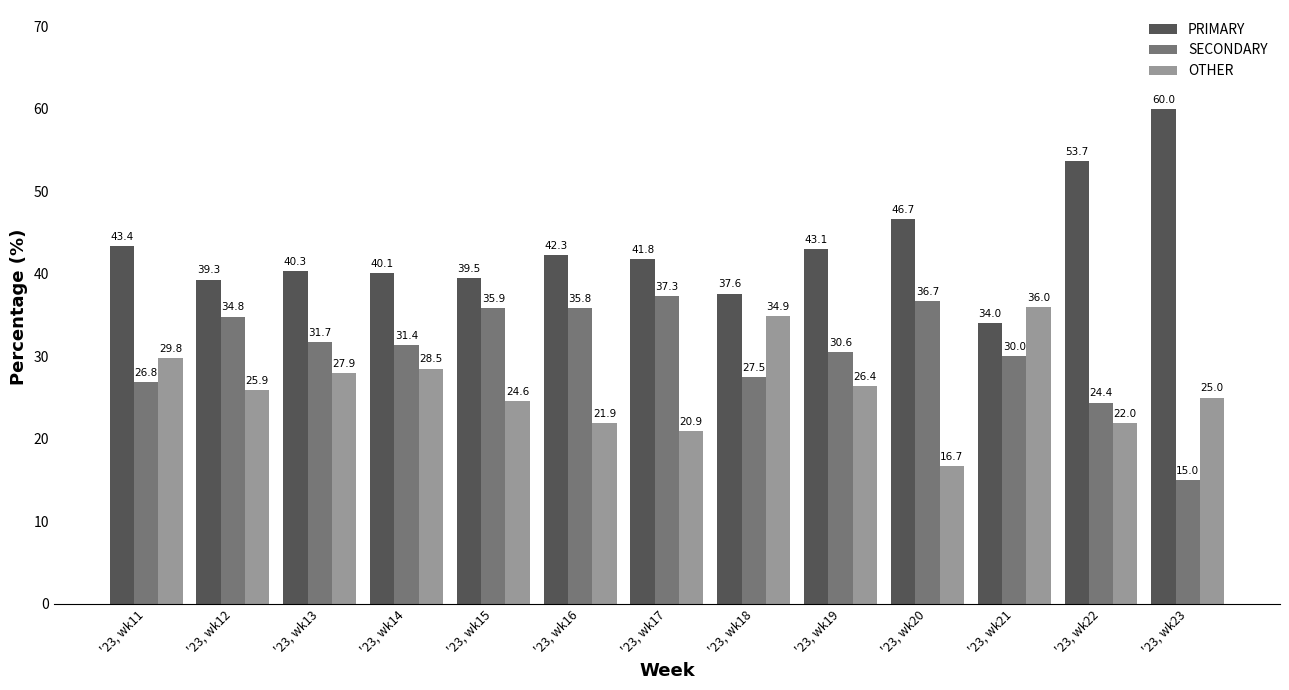

At which label is OTHER closest to 26?

'23, wk12